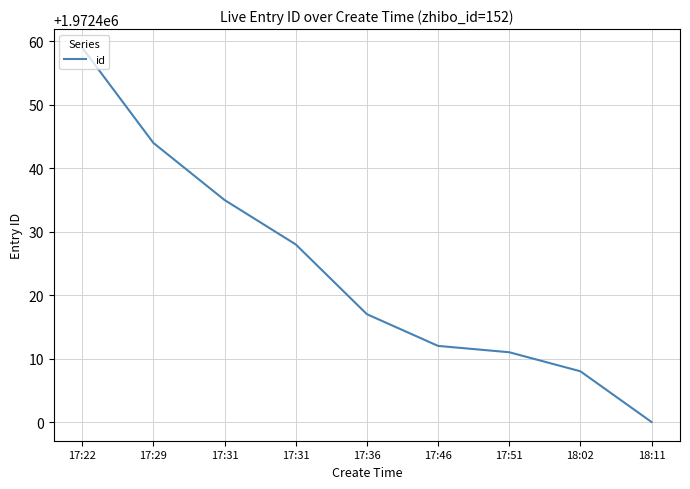

Rank the categories by value from highest to lowest.

17:22, 17:29, 17:31, 17:31, 17:36, 17:46, 17:51, 18:02, 18:11